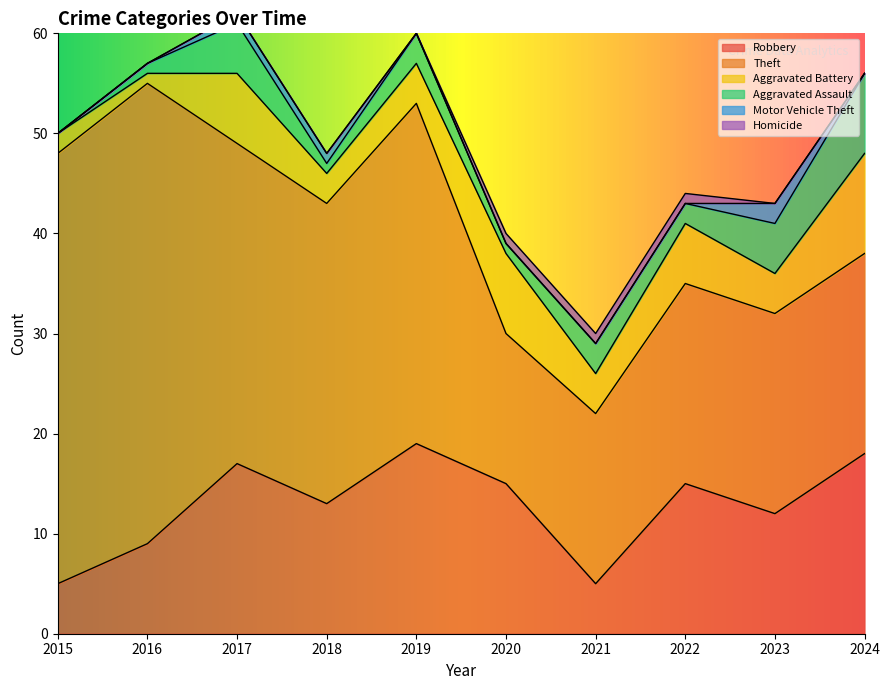

In Motor Vehicle Theft, how many points are higher than both neighbors (excluding endpoints)?

1